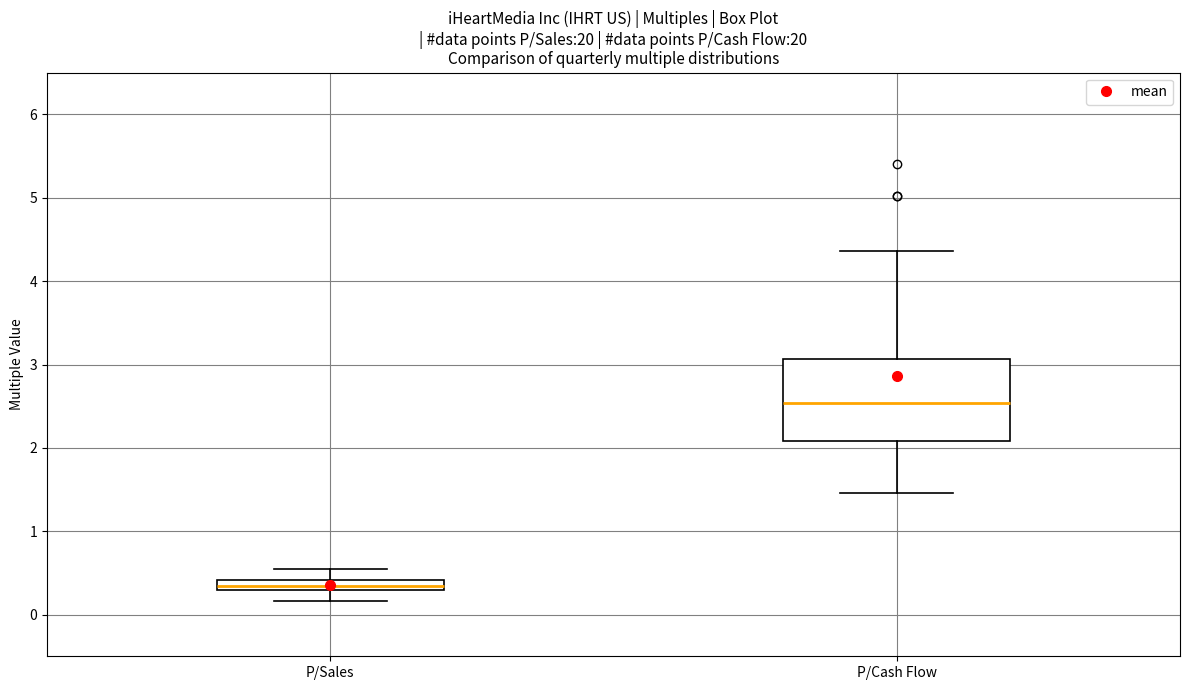

Which box has the lowest median line?

P/Sales